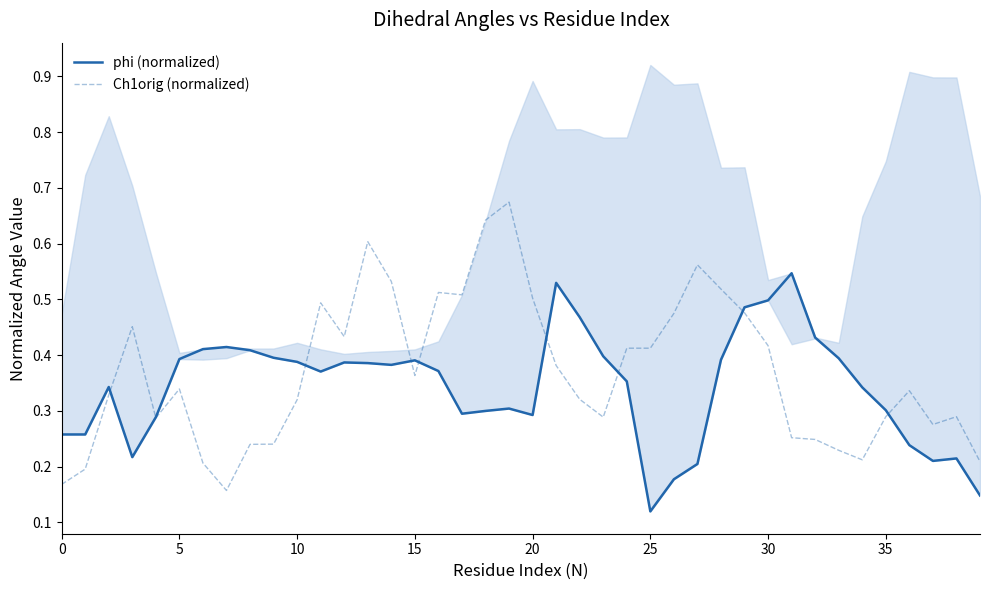

True or false: Ch1orig (normalized) has a value of 0.2 at 25.

False